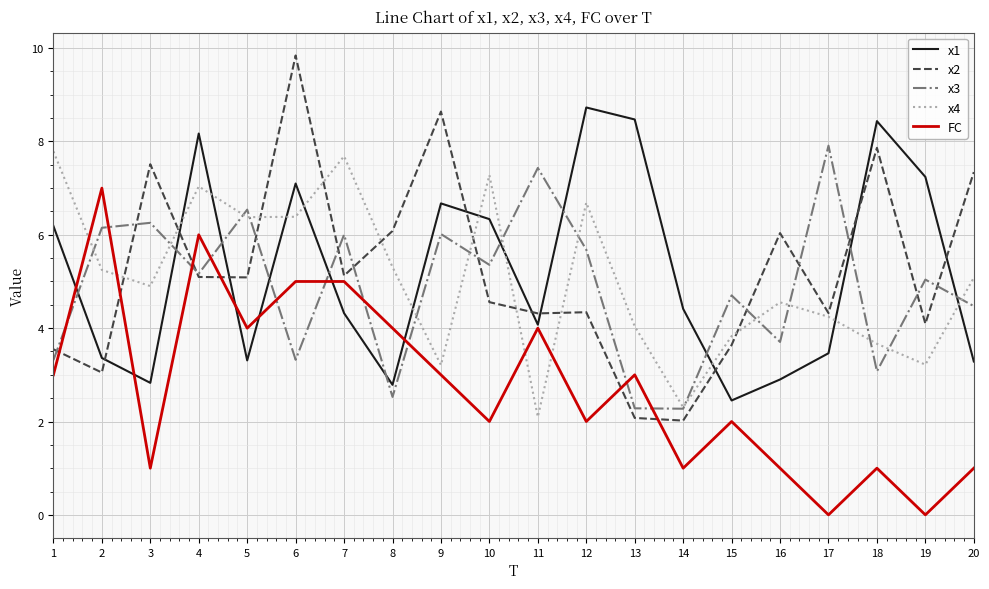

What is the average value of the x3 series?

4.9